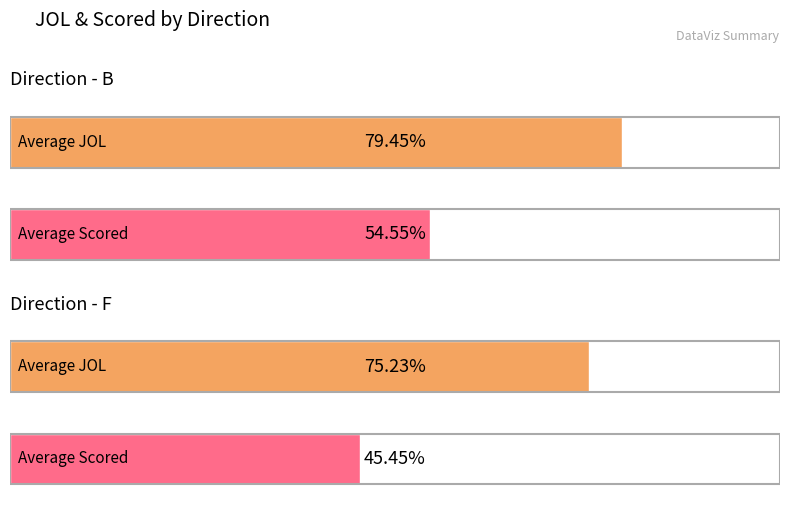

What is the label of the 2nd bar from the left?

F